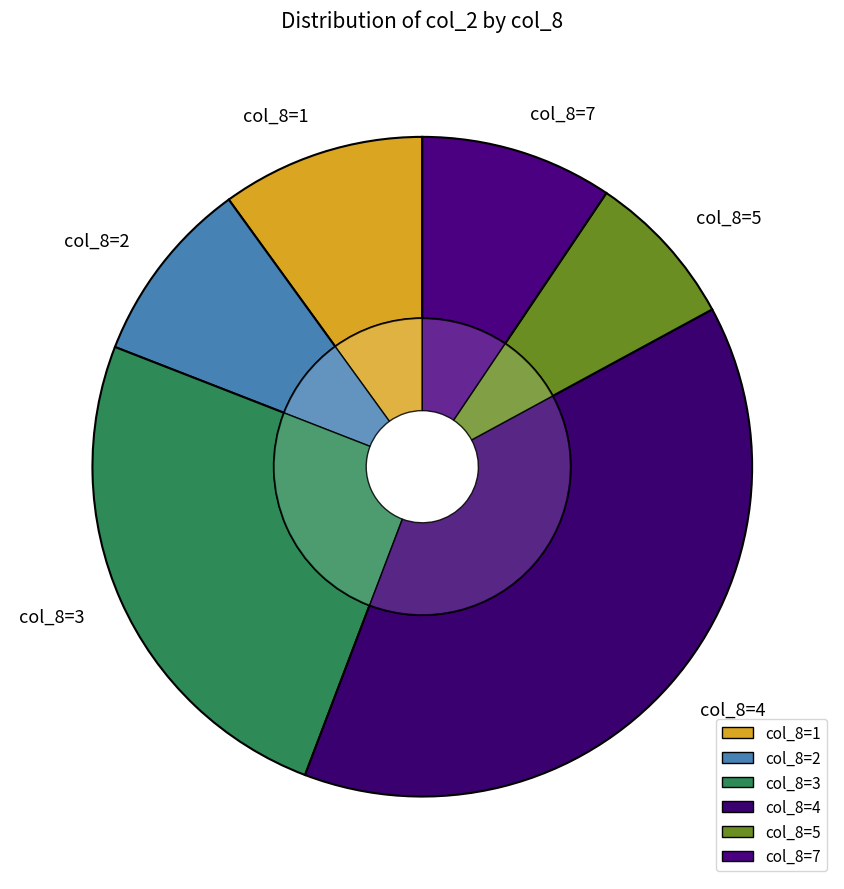

Approximately how many times larger is the value at 1 compared to 3?

0.4